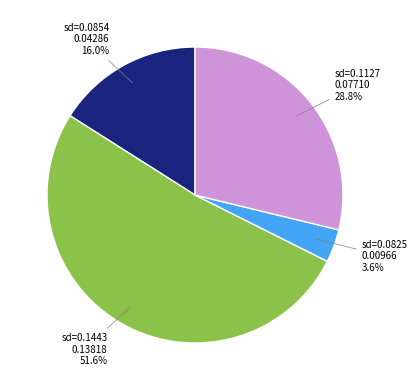

Is there a majority slice in this chart?

Yes